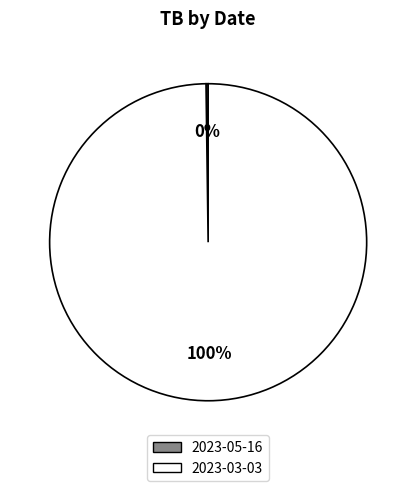

Which category has the biggest portion of the pie?

2023-03-03